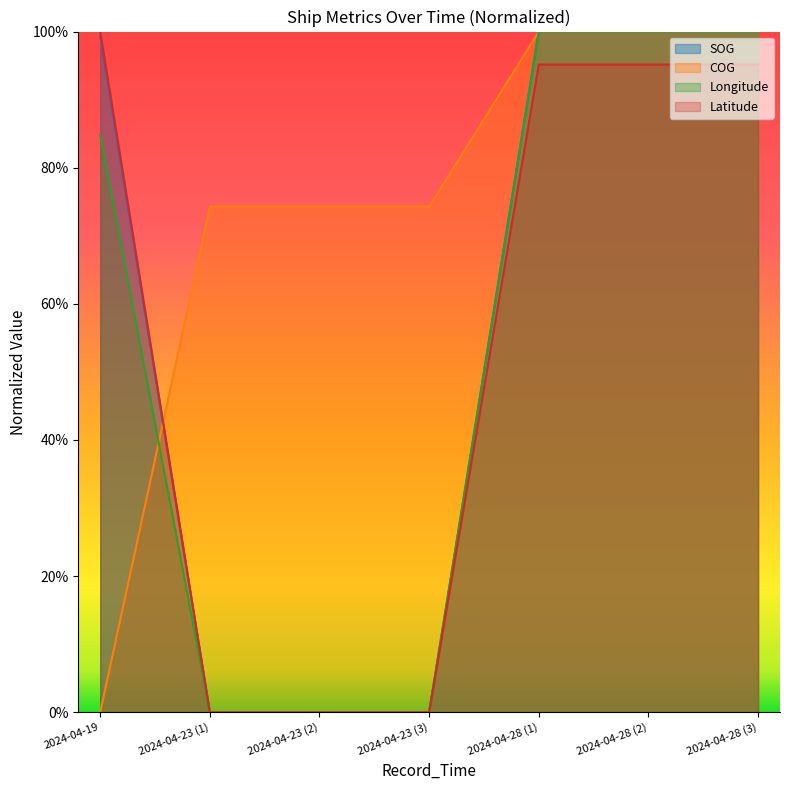

What is the average value of the Longitude series?

0.5